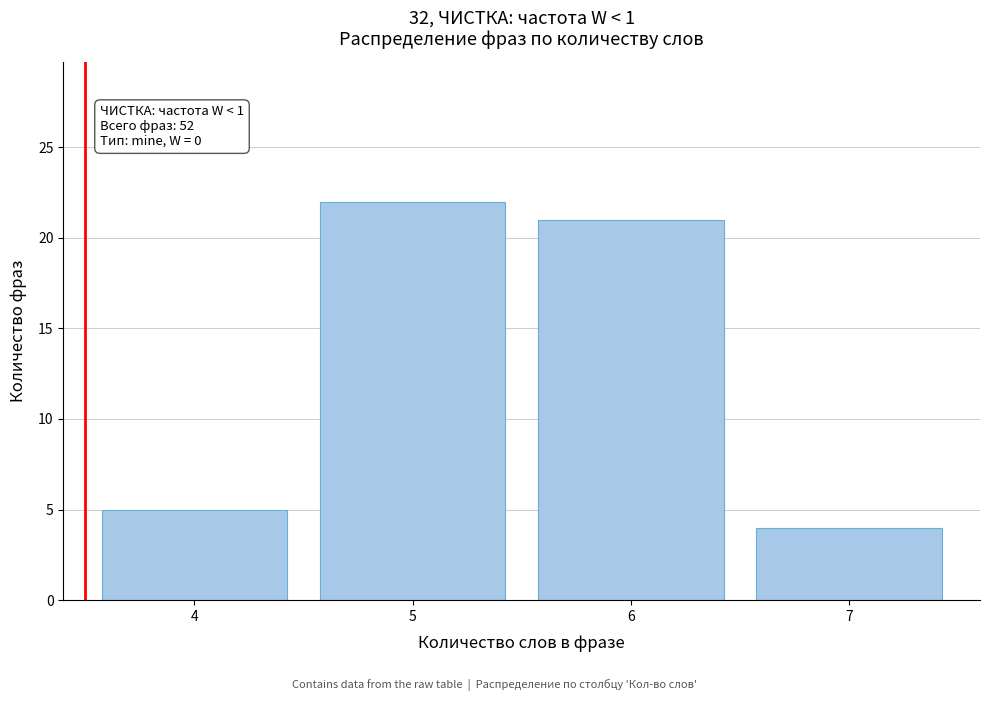

Reading right to left, transcribe all the data shown in this chart.

7=4	6=21	5=22	4=5